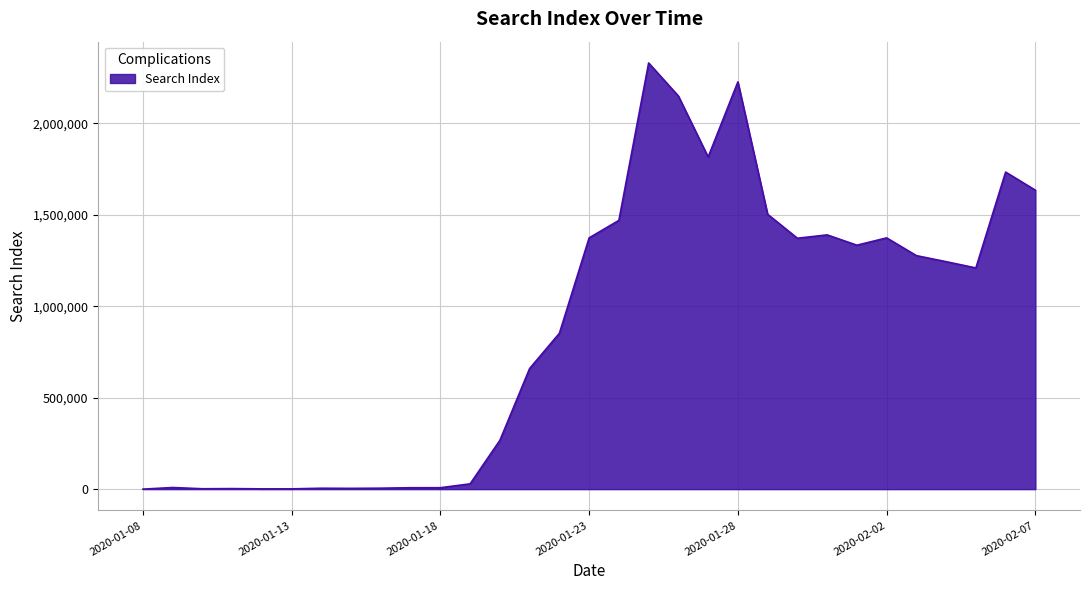

What is the difference between the maximum and minimum values?

2330851